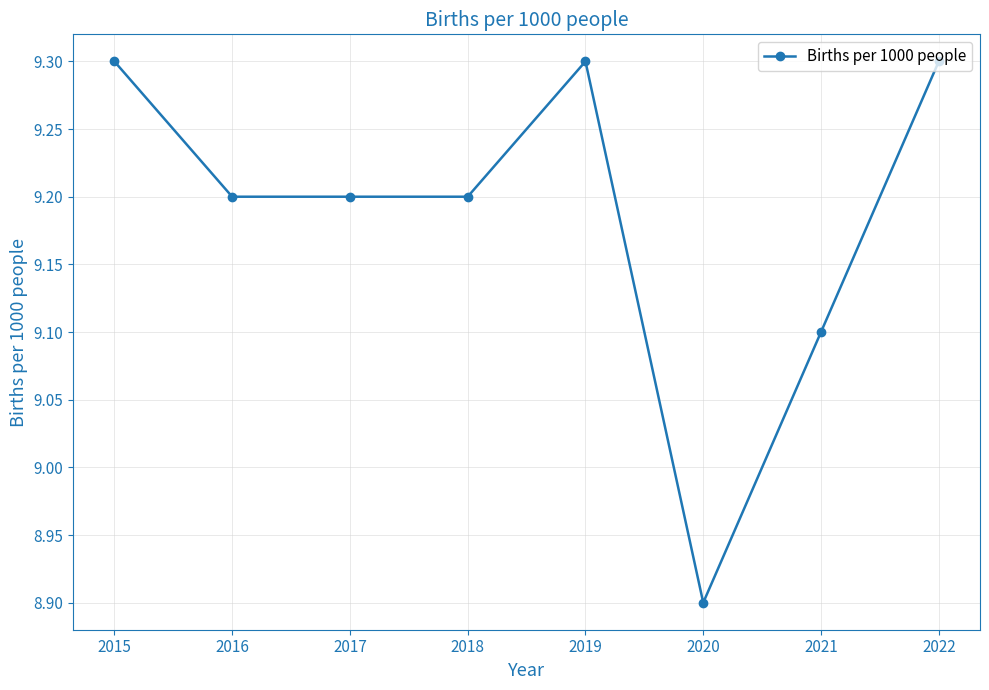

How many series are shown in this chart?

1